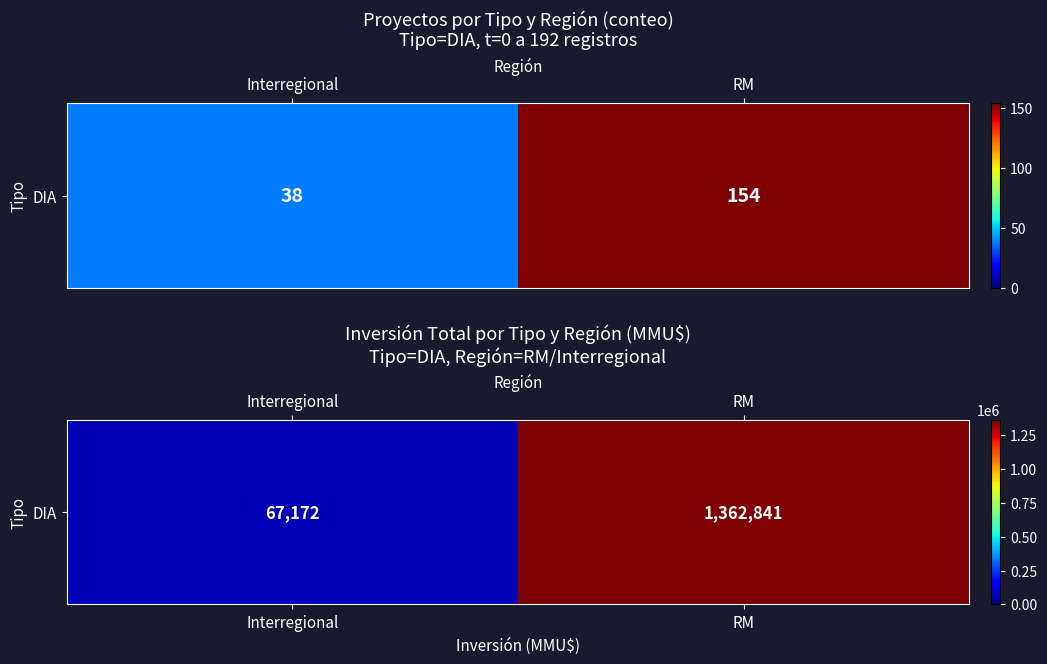

What is the difference between the values at Interregional and RM?

1295669